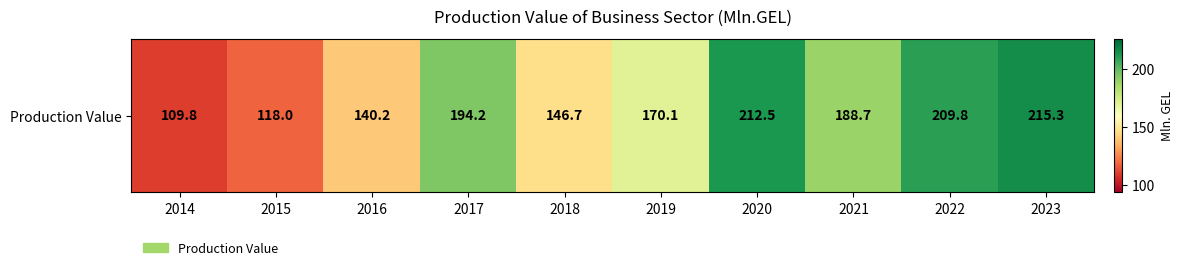

True or false: the data shows 209.8 at 2022.

True